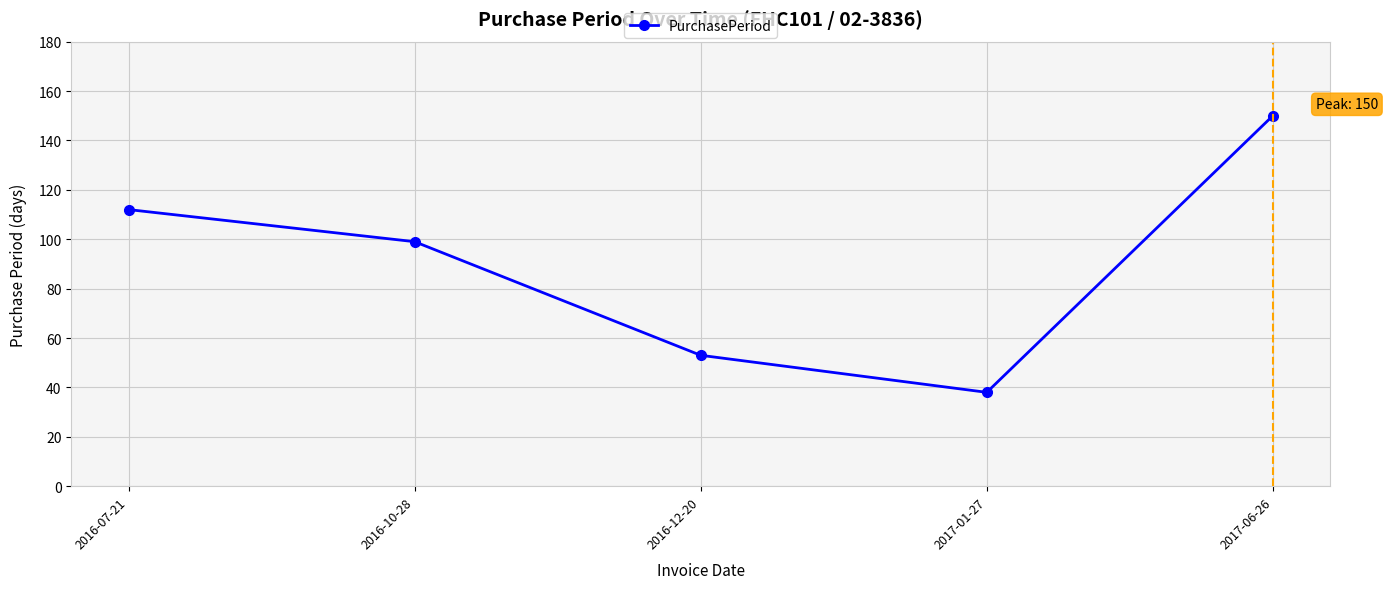

True or false: the data has more than 2 interior local peaks.

False